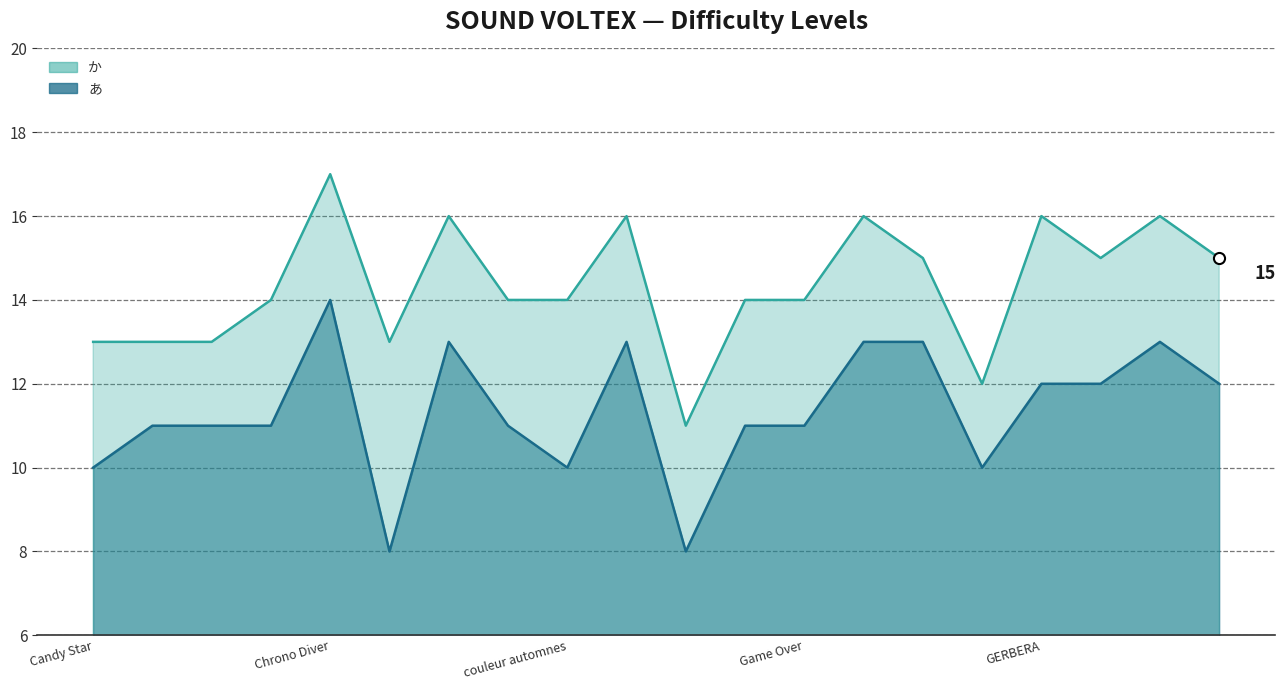

The か series shows 13 at Carry Me Away. True or false?

True